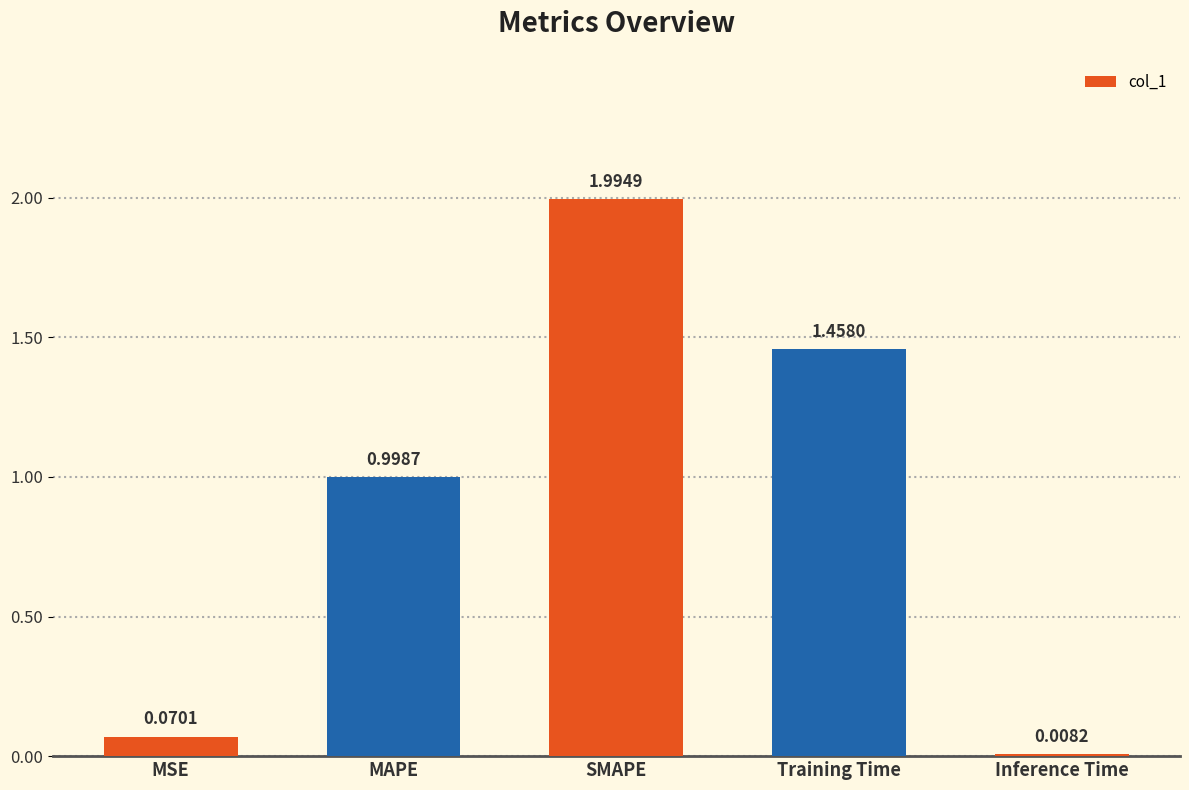

What is the label of the 2nd bar from the right?

Training Time